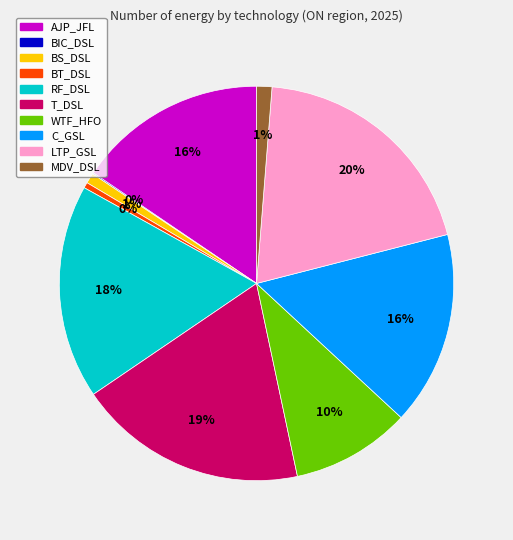

Does any single category account for the majority?

No